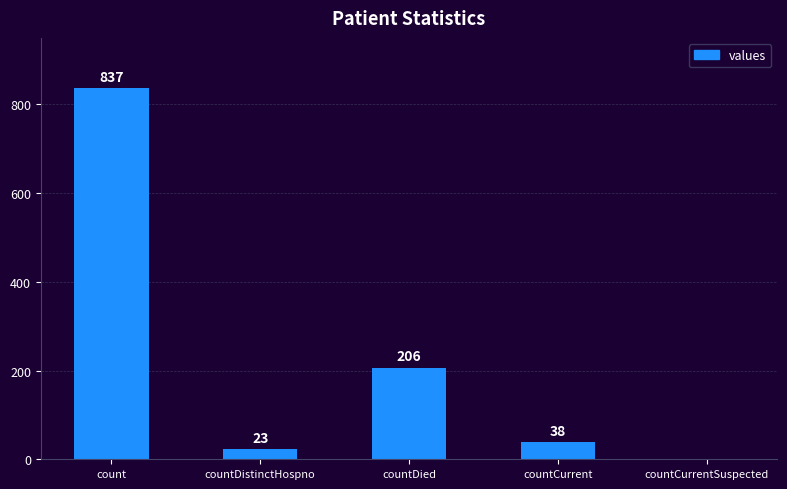

The value at countDied is 287. True or false?

False